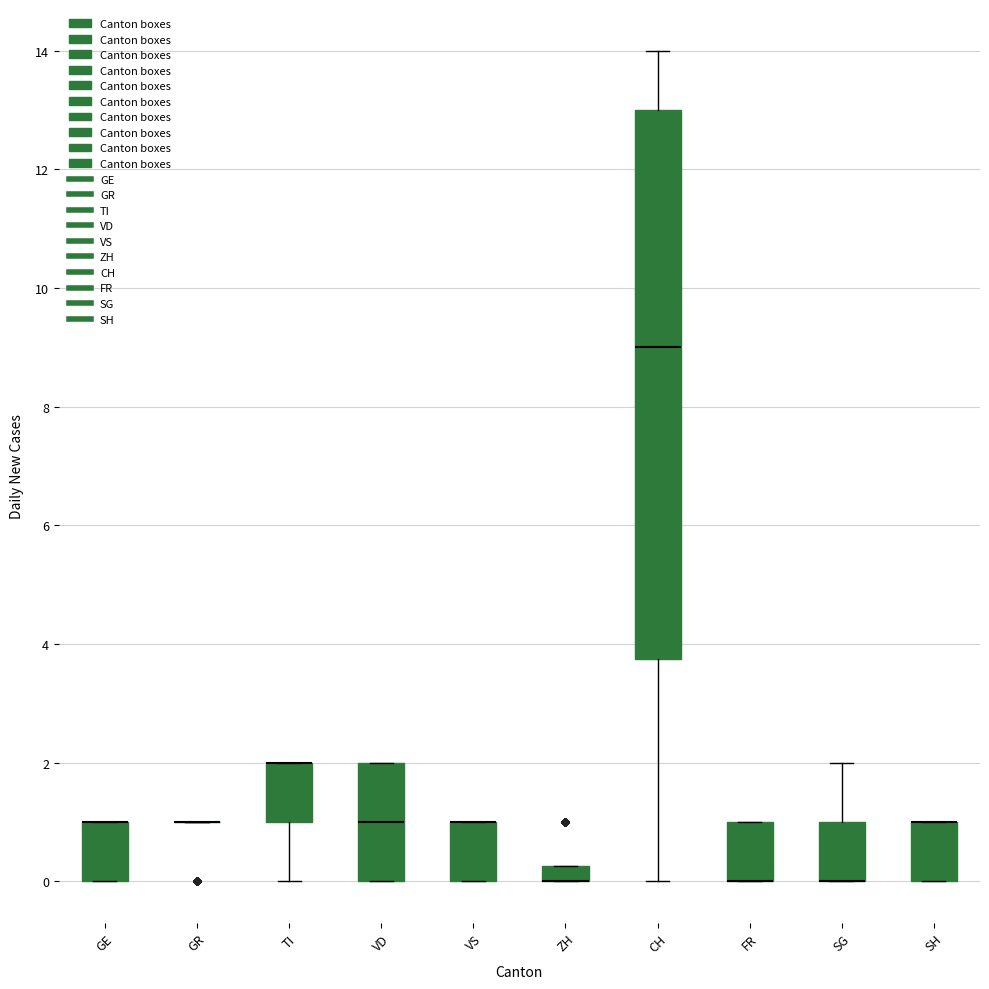

Comparing the boxes themselves (not the whiskers), which one is the tallest?

CH